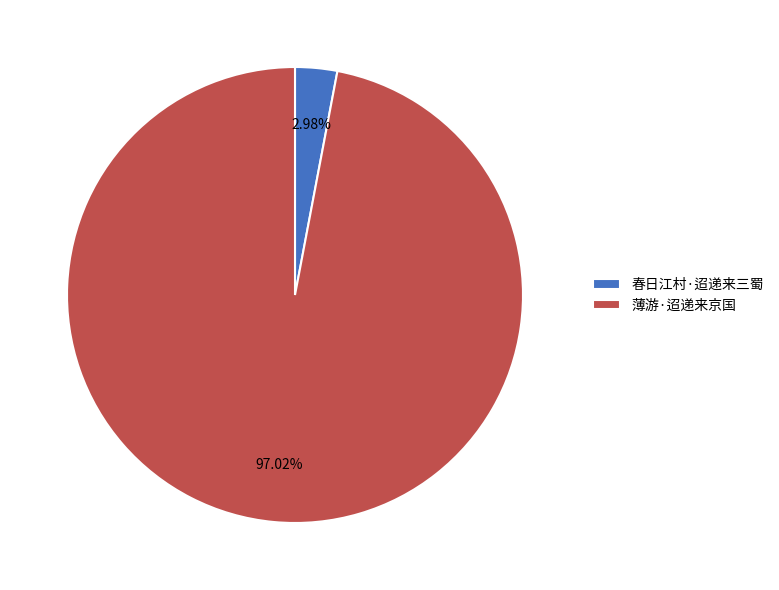

To the nearest percent, what portion does 薄游·迢递来京国 represent?

97%